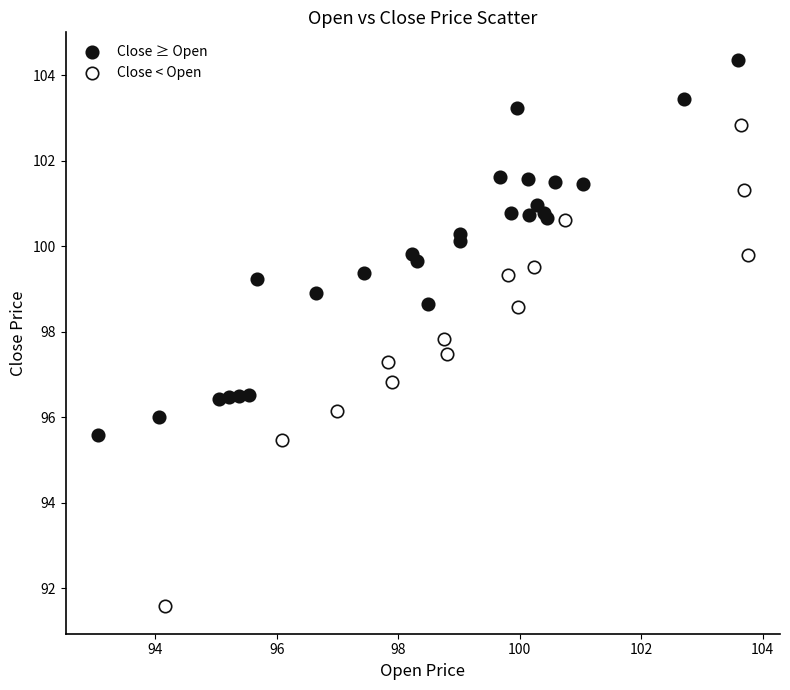

Which series reaches the minimum Y coordinate?

Close < Open